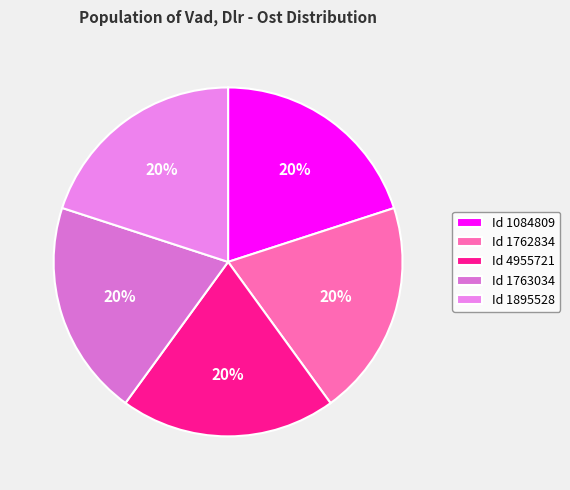

How many segments does this pie chart have?

5